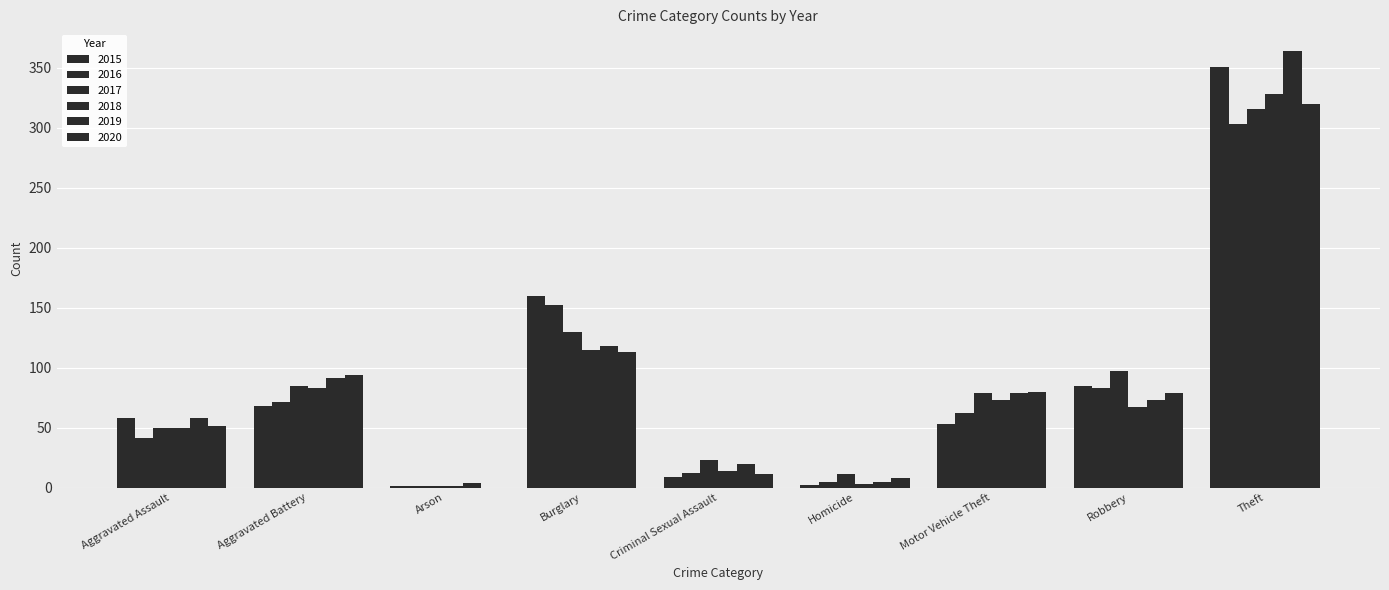

The 2017 series shows 21 at Aggravated Assault. True or false?

False